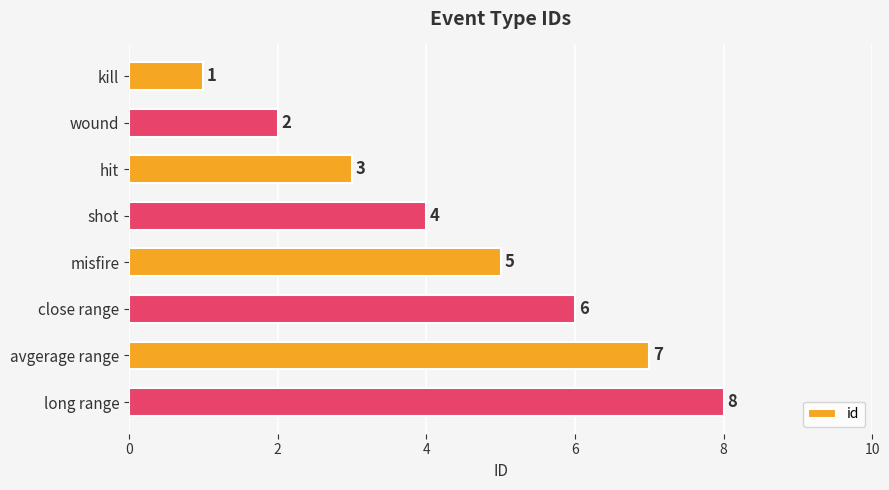

What is the ratio of the value at misfire to the value at wound?

2.5